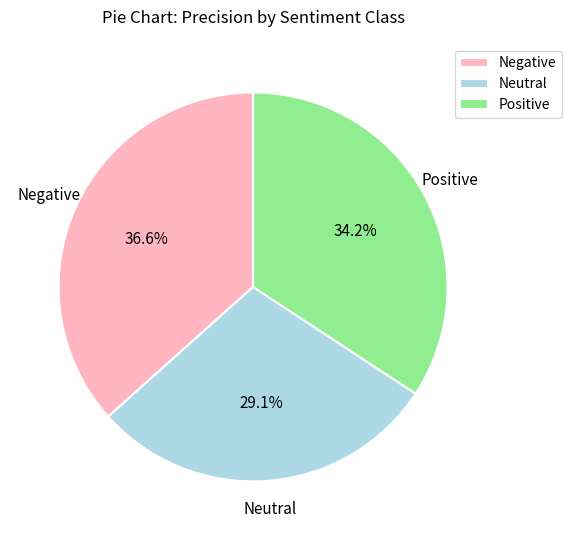

Between Positive and Neutral, which is larger?

Positive